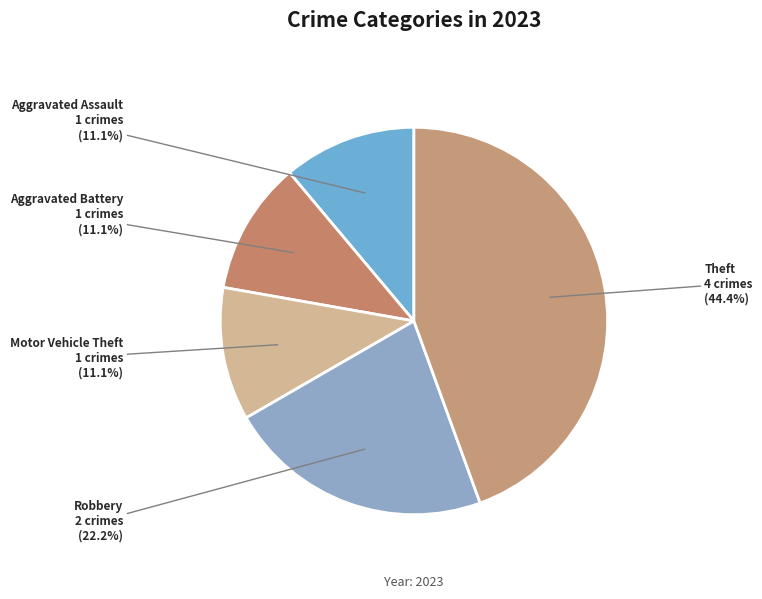

Count the number of slices in the pie.

5